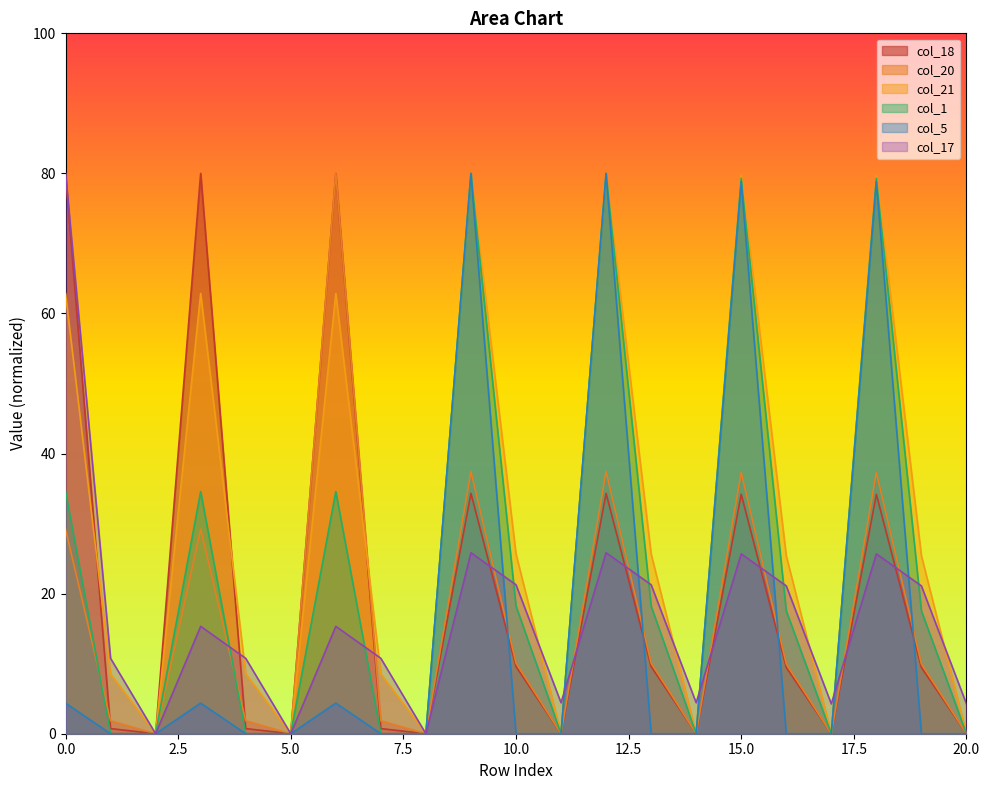

How many values in the col_18 series are below 9?

10